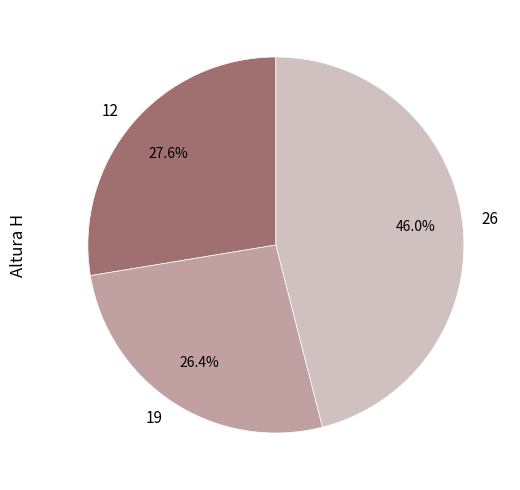

What percentage is the 26 slice, to the nearest percent?

46%